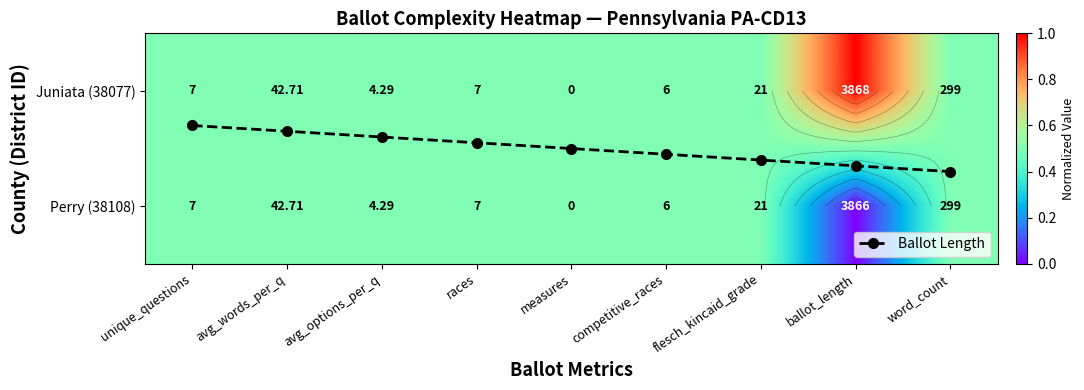

Which series has the widest spread of values?

Juniata (38077)